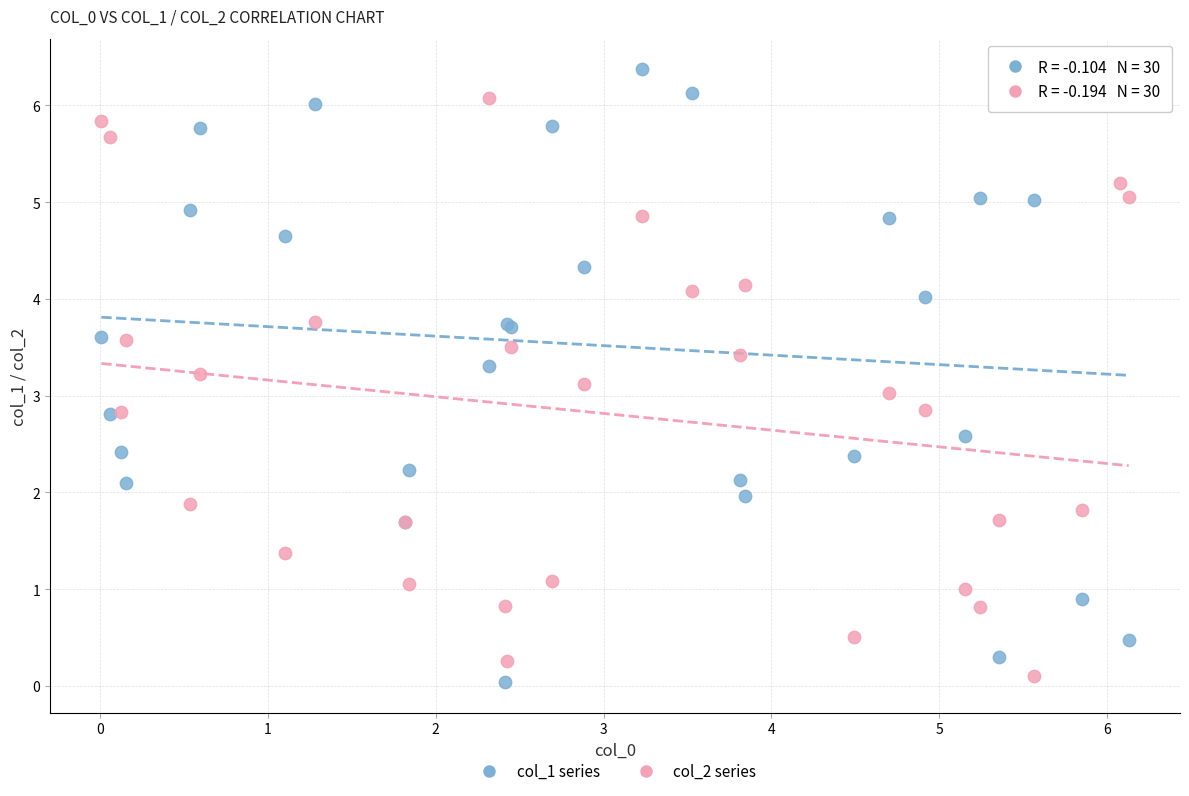

Which series reaches the maximum Y coordinate?

col_1 series